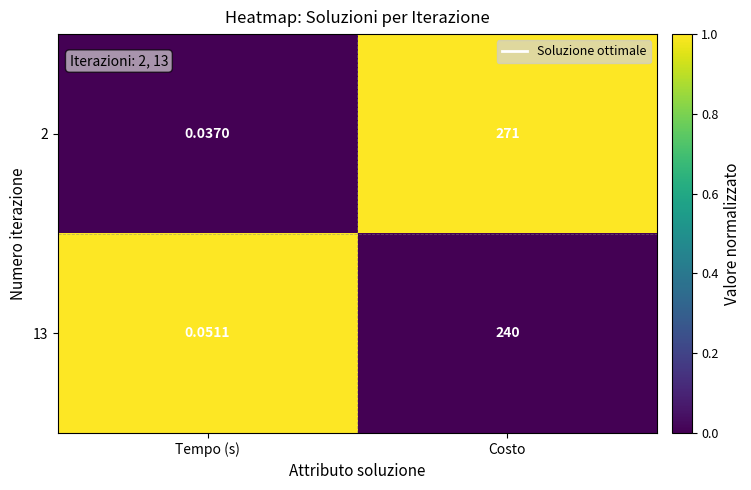

At which label is 2 closest to 135?

Tempo (s)